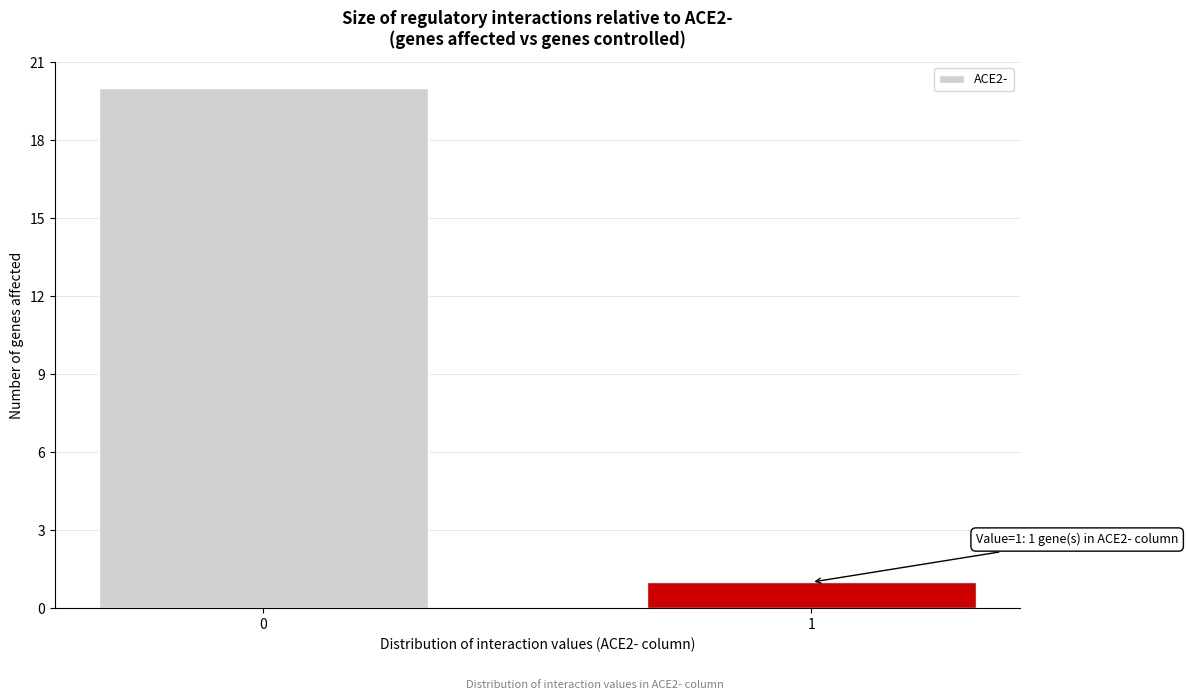

Reading left to right, what are all the values shown in this chart?

20	1